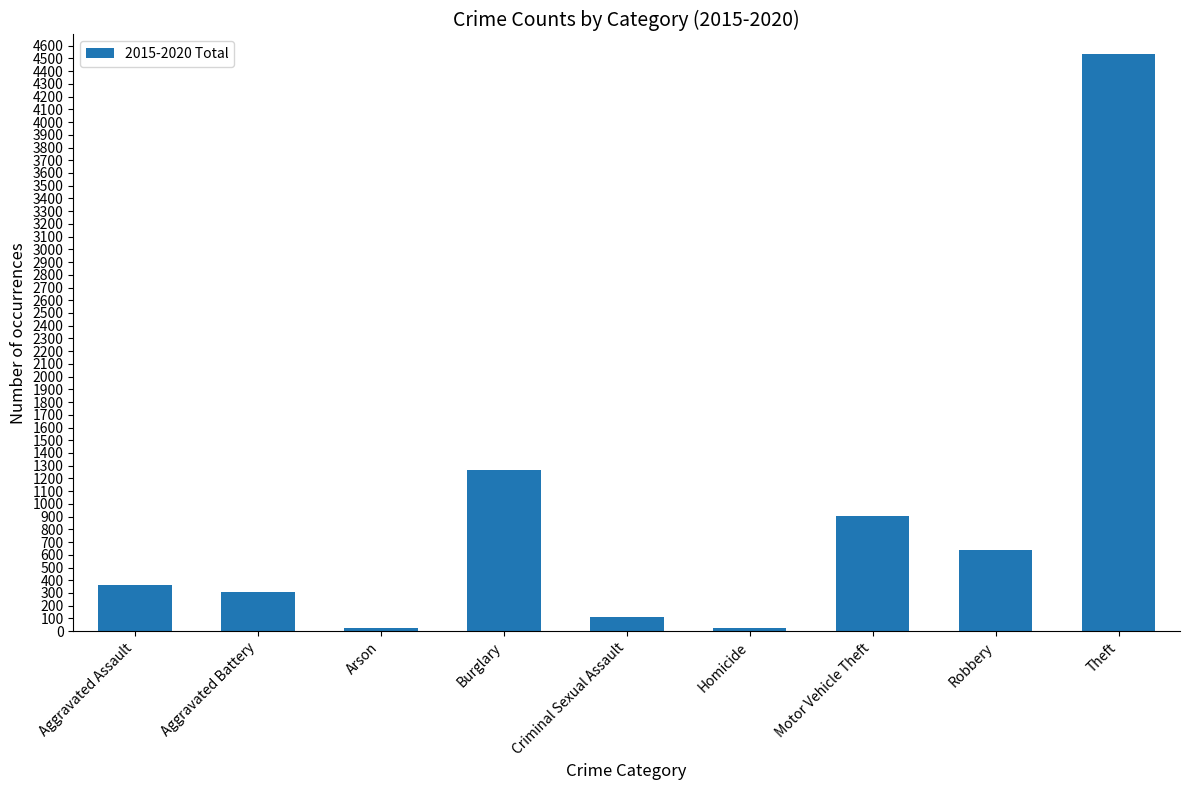

At which label is the value closest to 2280?

Burglary